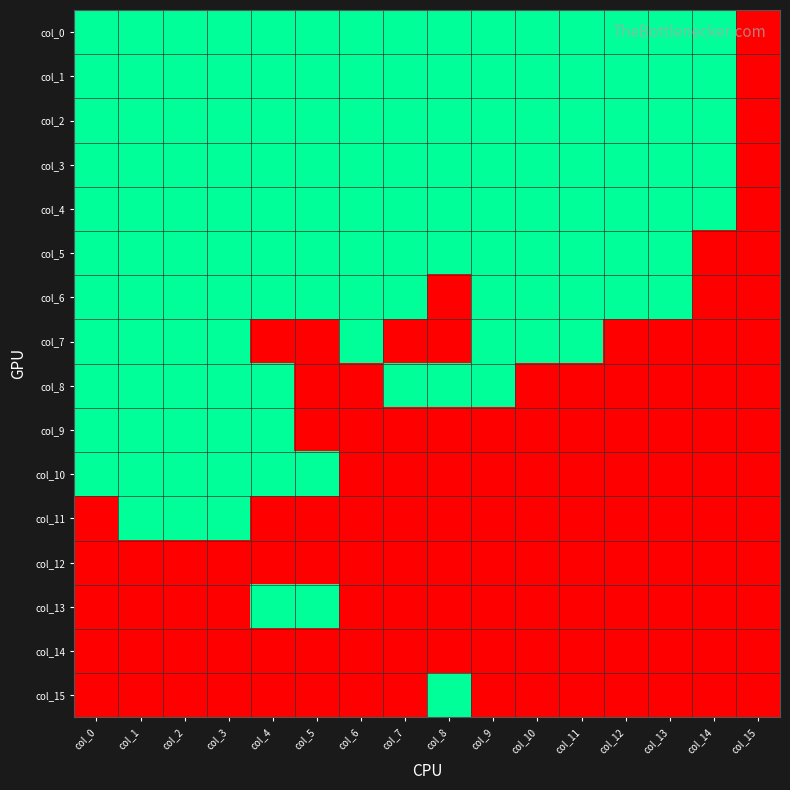

What is the difference between the highest and lowest values at col_12?

1